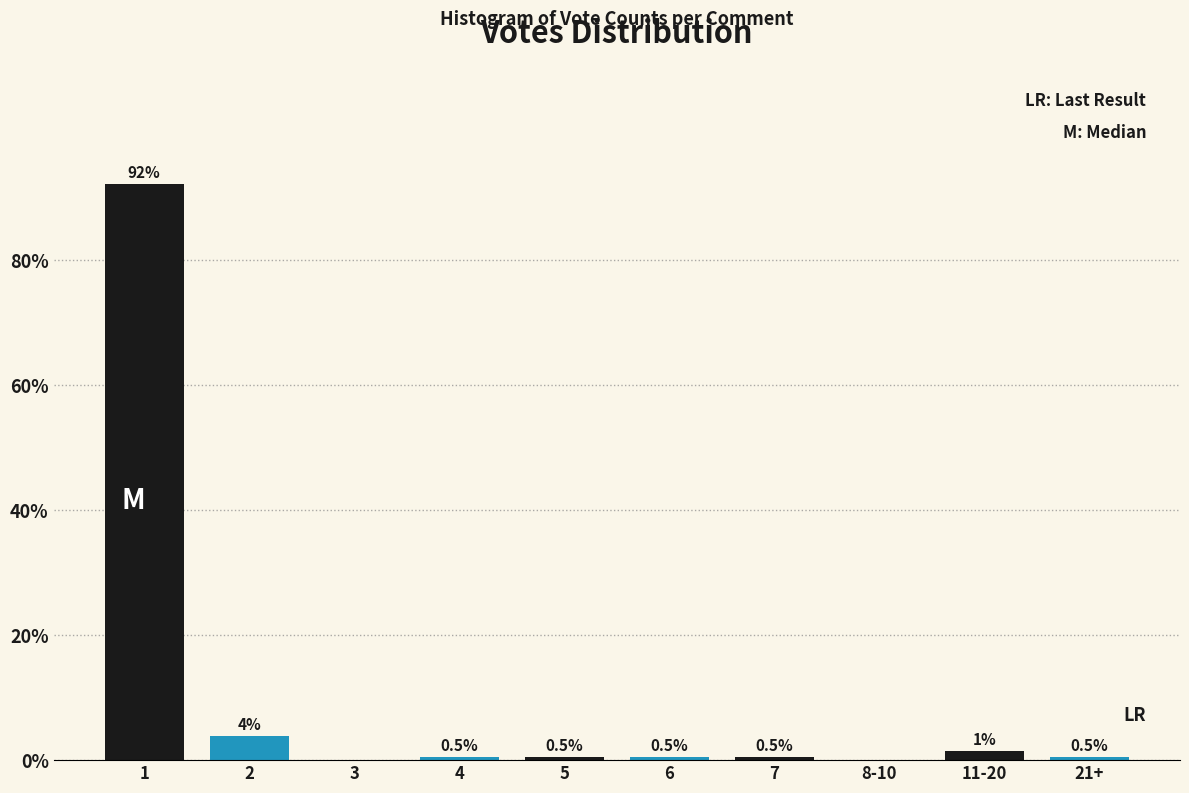

What is the approximate value at 6?

0.5